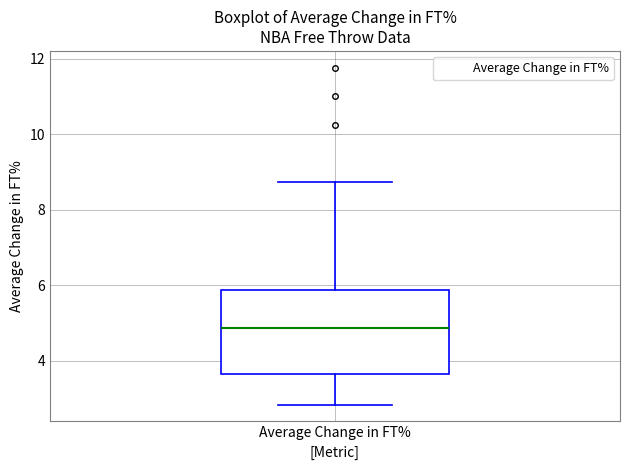

Read this box plot against the y-axis: the position of the median line, the range covered by the box, and the ends of both whiskers. The values are not printed on the chart, so give them approximately, as read against the axis.

median 4.8, box 3.6 to 5.8, whiskers 2.8 to 8.8